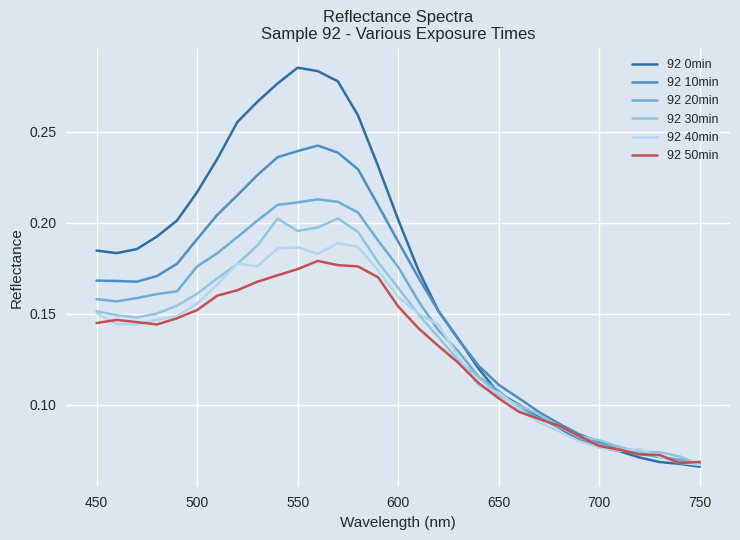

How many lines are shown in the chart?

6